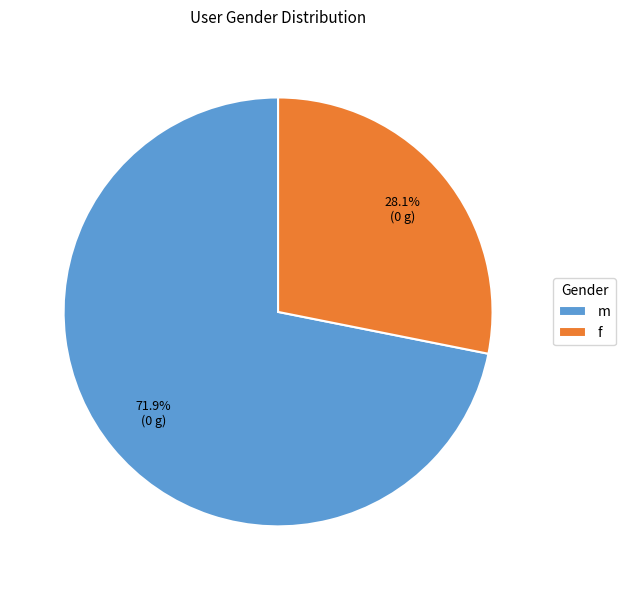

What is the ratio of the value at f to the value at m?

0.4